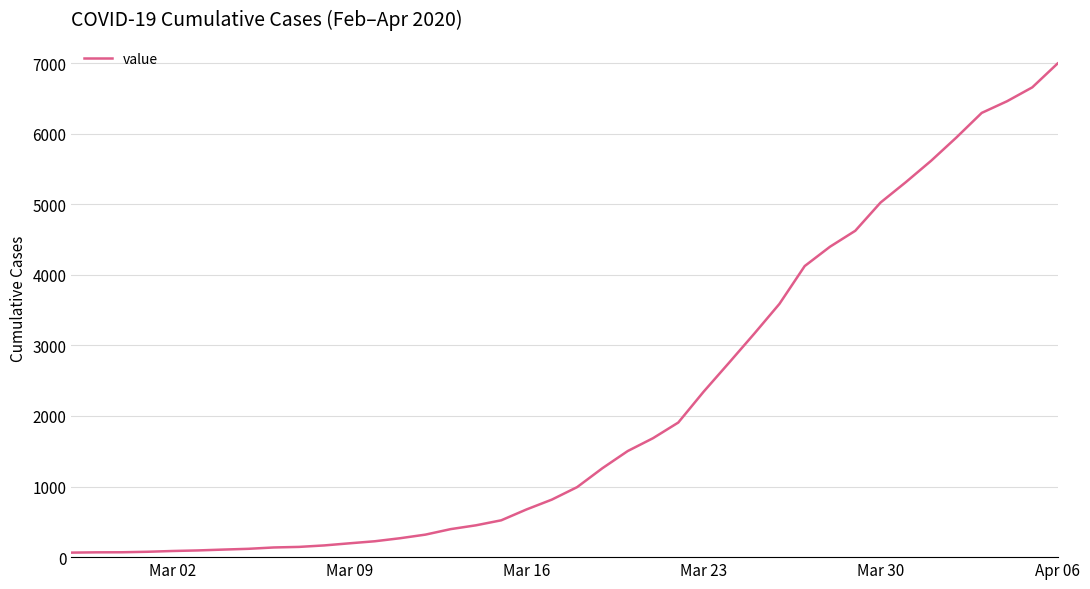

What is the maximum value shown in the chart?

6994